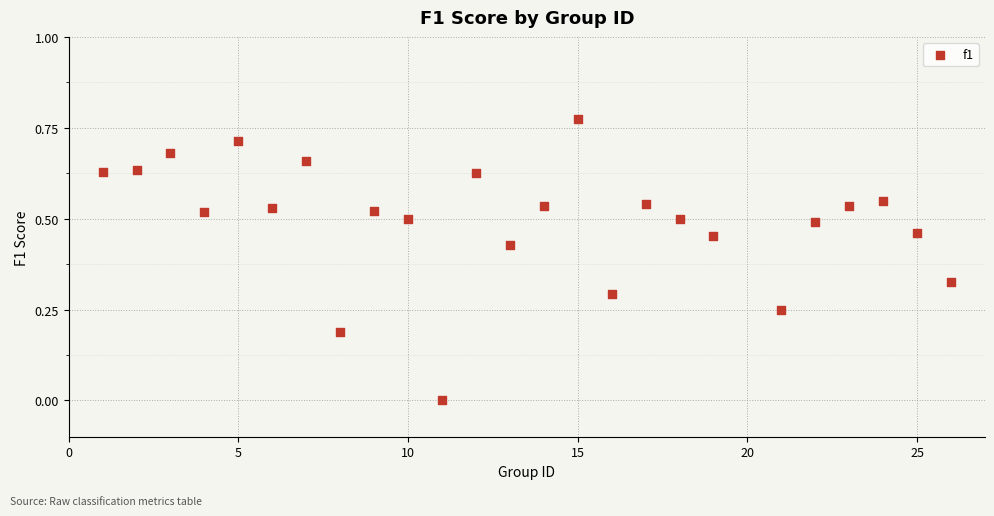

What is the range of X values (max minus min)?

25.0